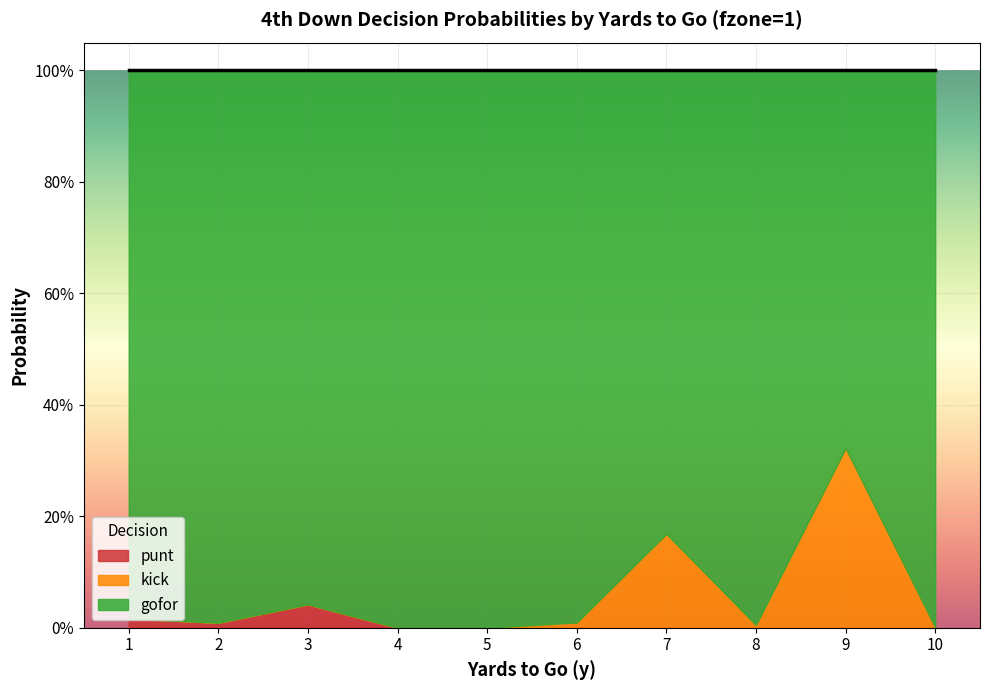

How many distinct data groups are displayed?

3